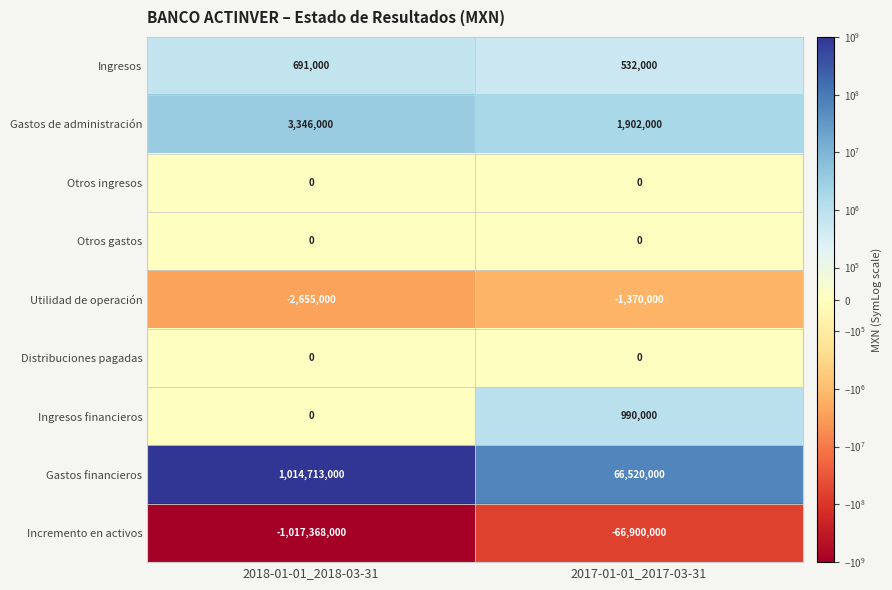

Which series has the largest range (max minus min)?

Incremento en activos